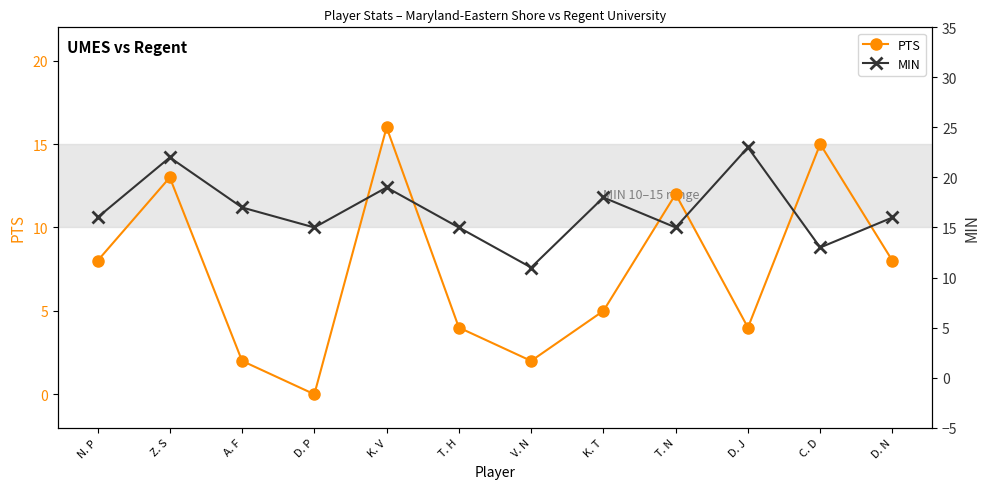

True or false: MIN has a value of 6 at D. P.

False